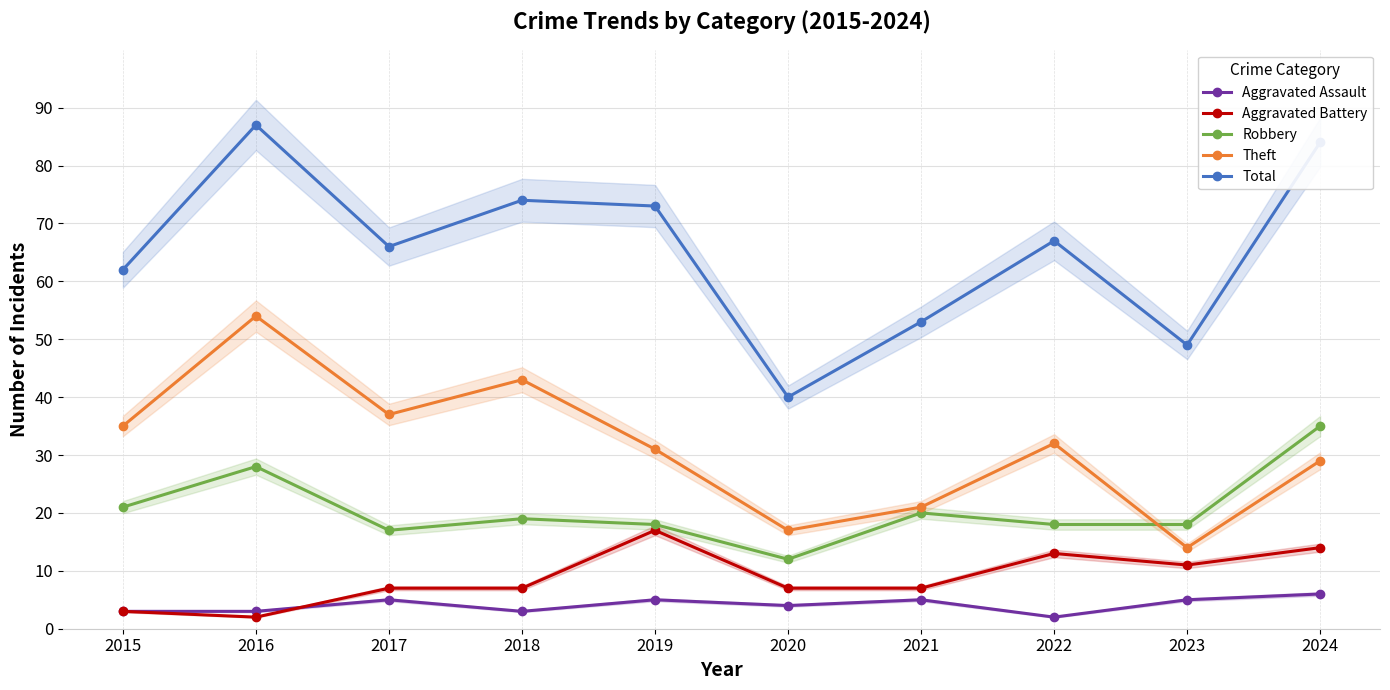

True or false: Aggravated Assault and Total cross at least once.

False